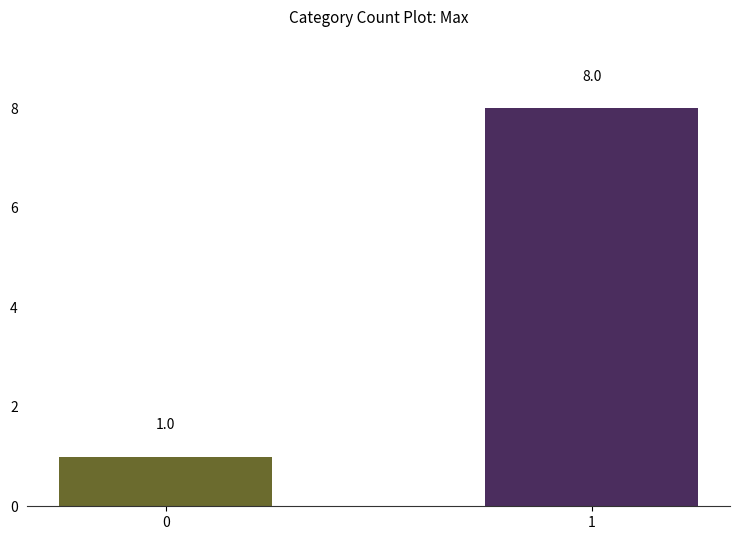

Is it true that the value at 1 is 8?

True